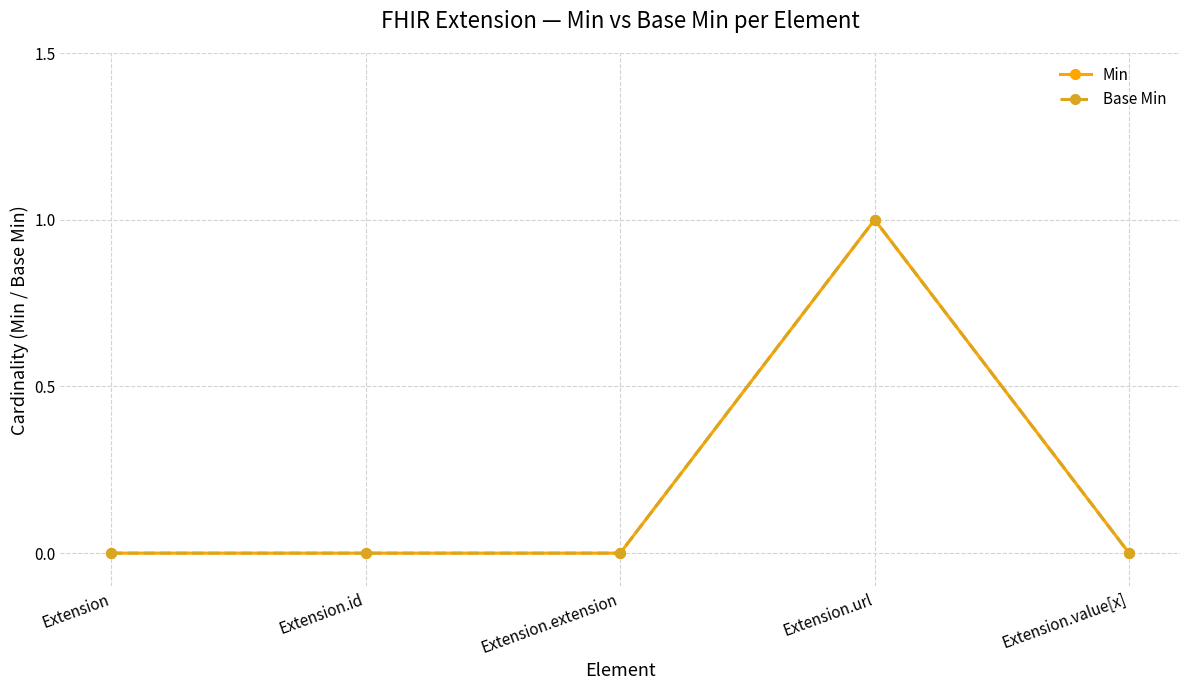

Reading left to right, what are all the values shown in this chart?

Min: 0	0	0	1	0
Base Min: 0	0	0	1	0